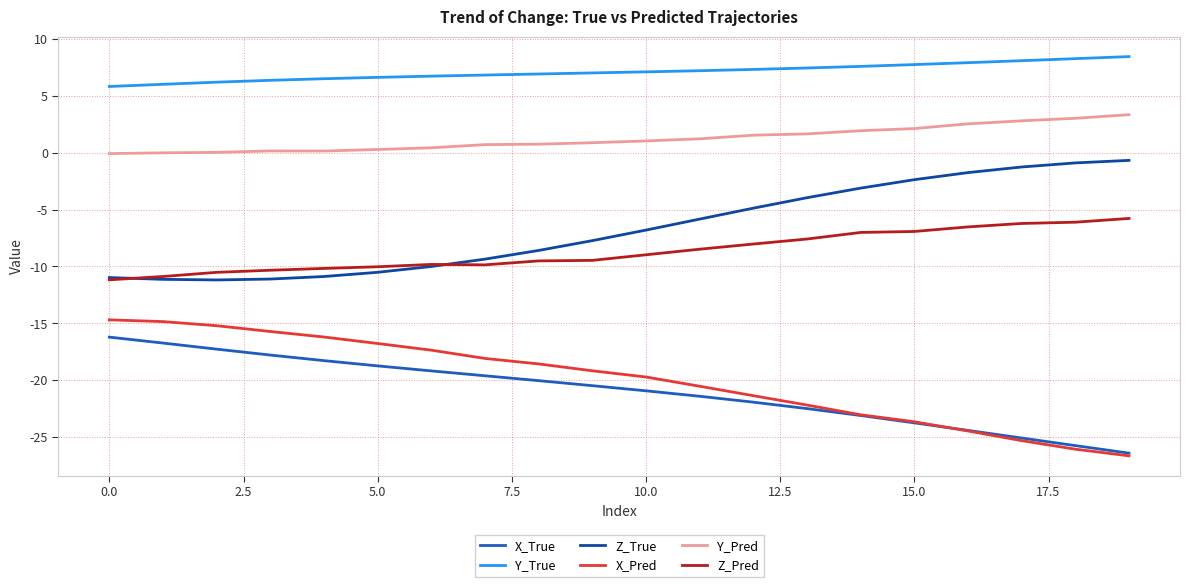

Which series has the largest total across all categories?

Y_True